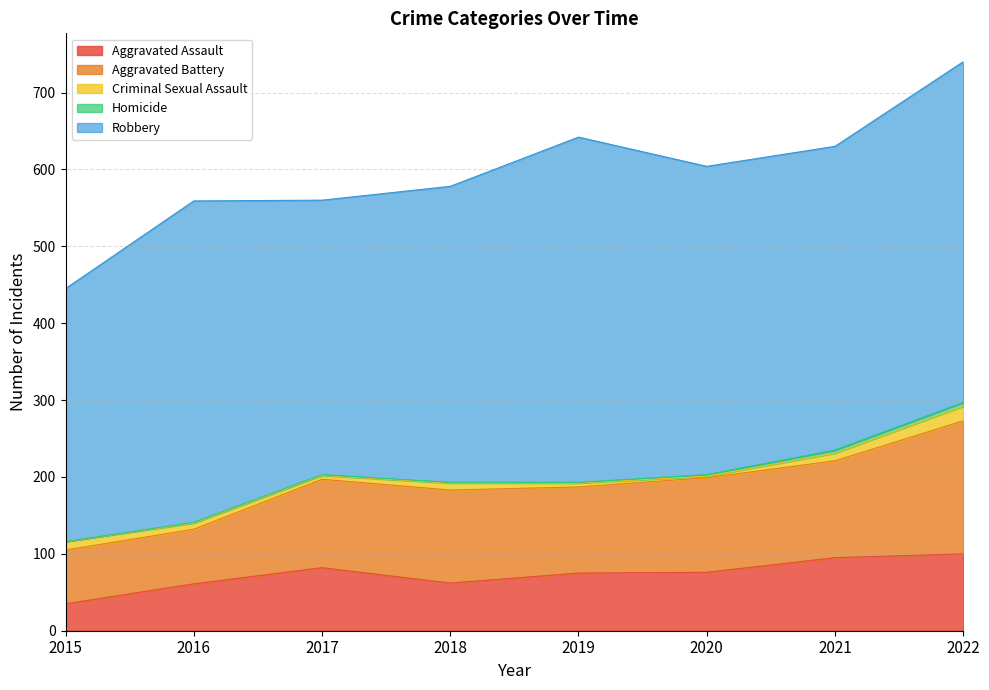

How many values in Homicide are above zero?

7